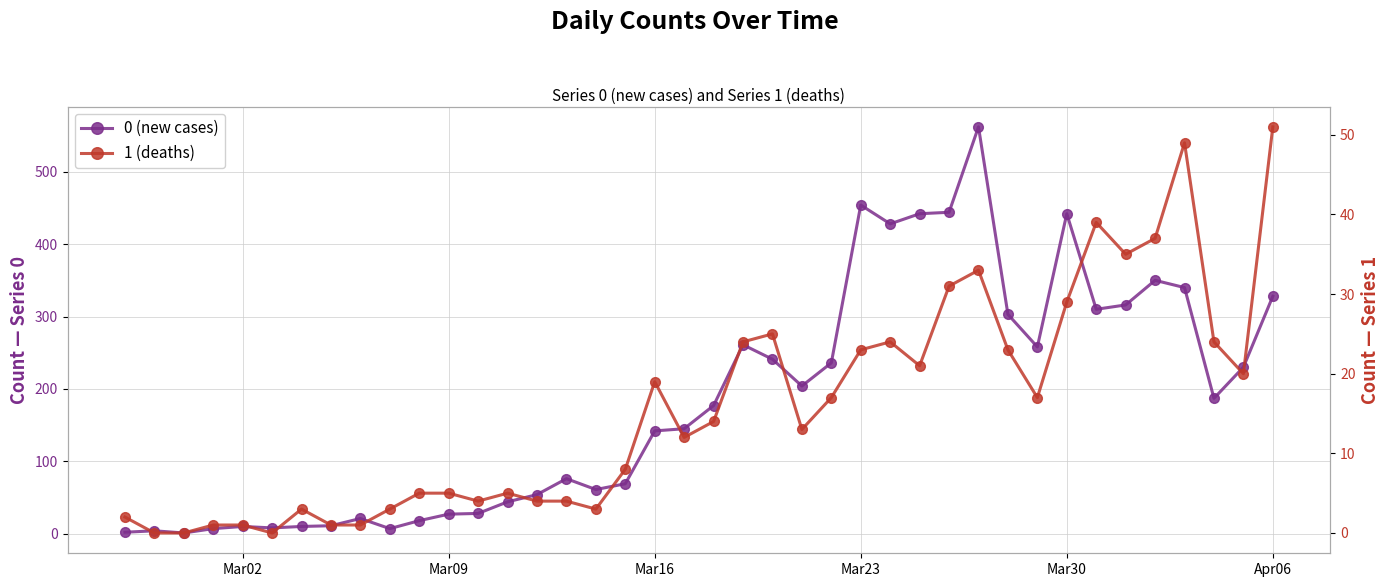

How many lines are shown in the chart?

2